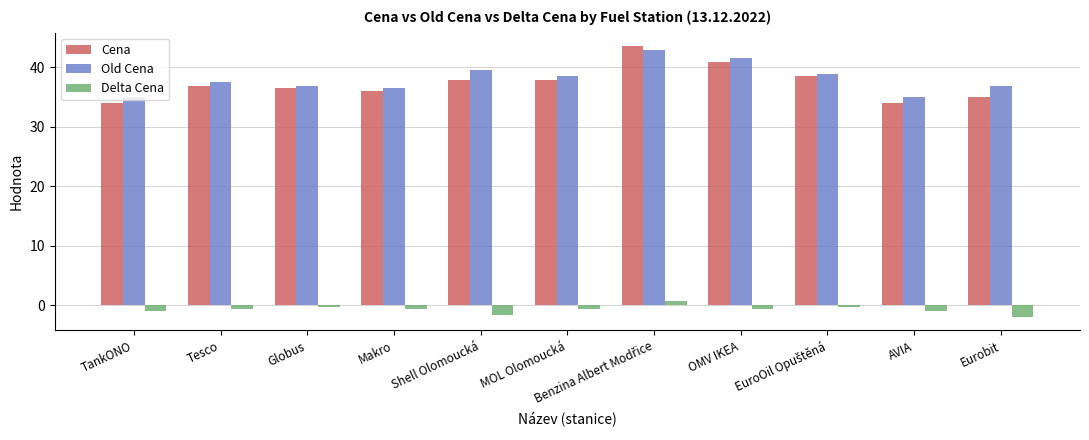

Which series has the widest spread of values?

Cena